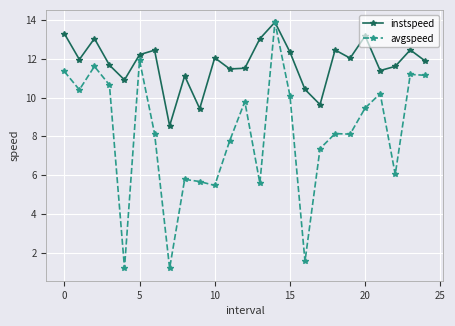

How many data points in instspeed are above 11?

20